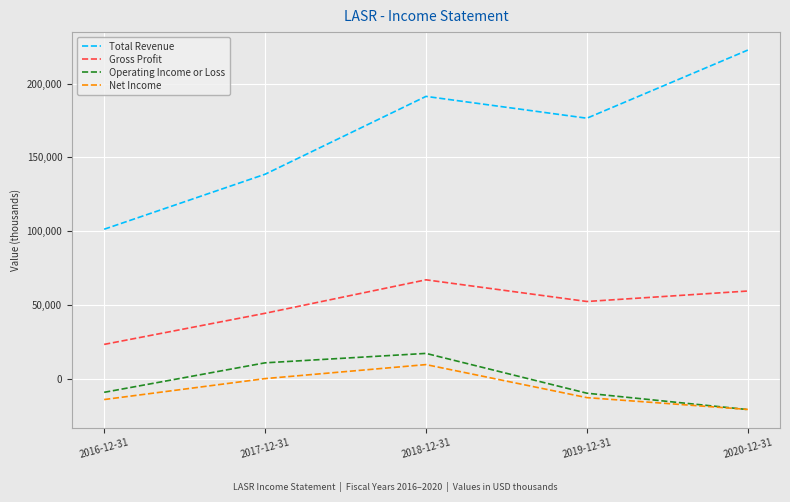

What are all the series names shown in the legend?

Total Revenue, Gross Profit, Operating Income or Loss, Net Income